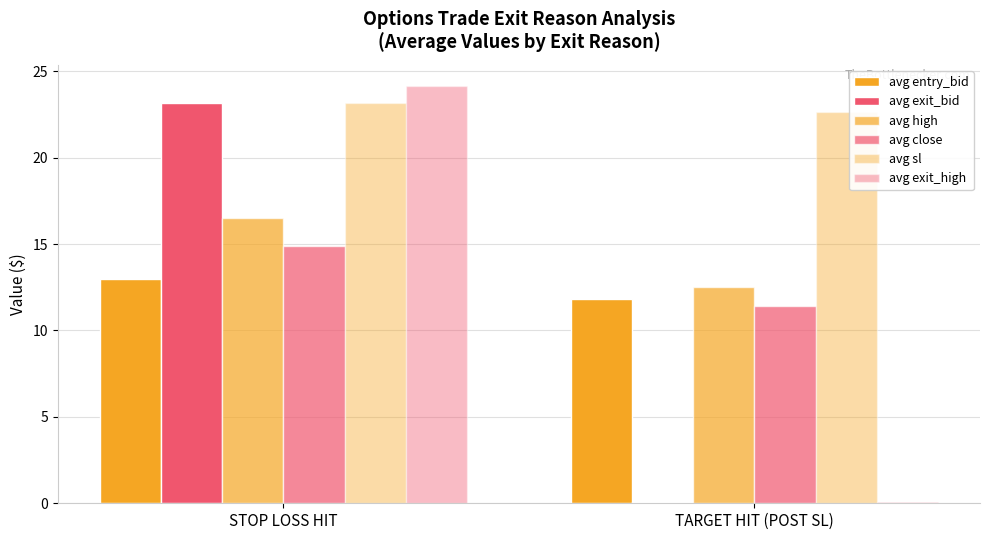

What is the total value across all series at TARGET HIT (POST SL)?

58.5